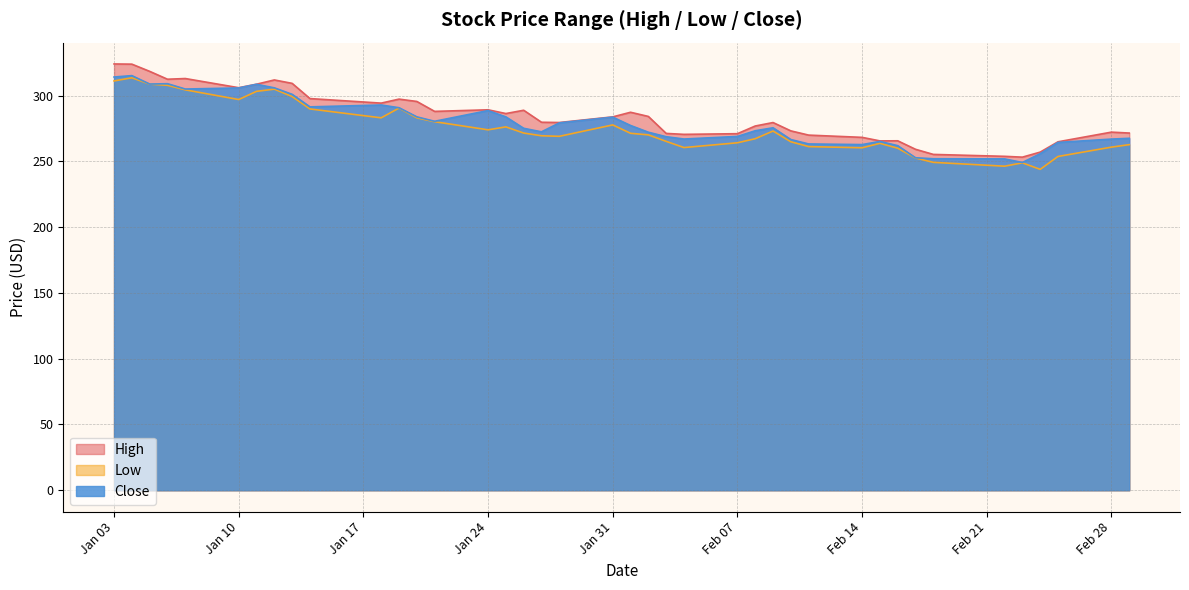

What is the value of the Low point at the 31st from the left?

263.7